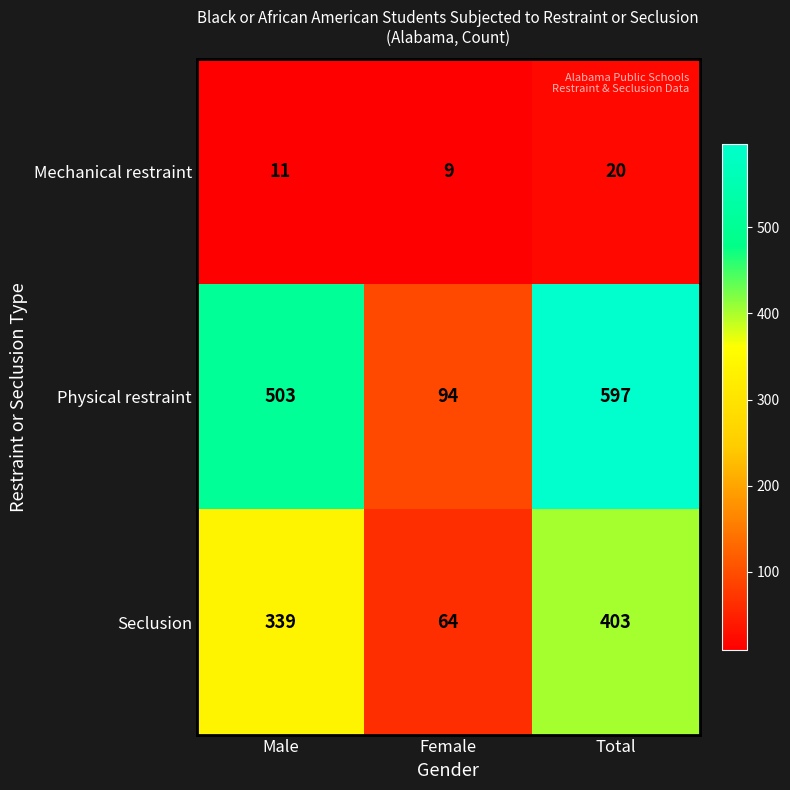

What is the difference between the highest and lowest values at Female?

85